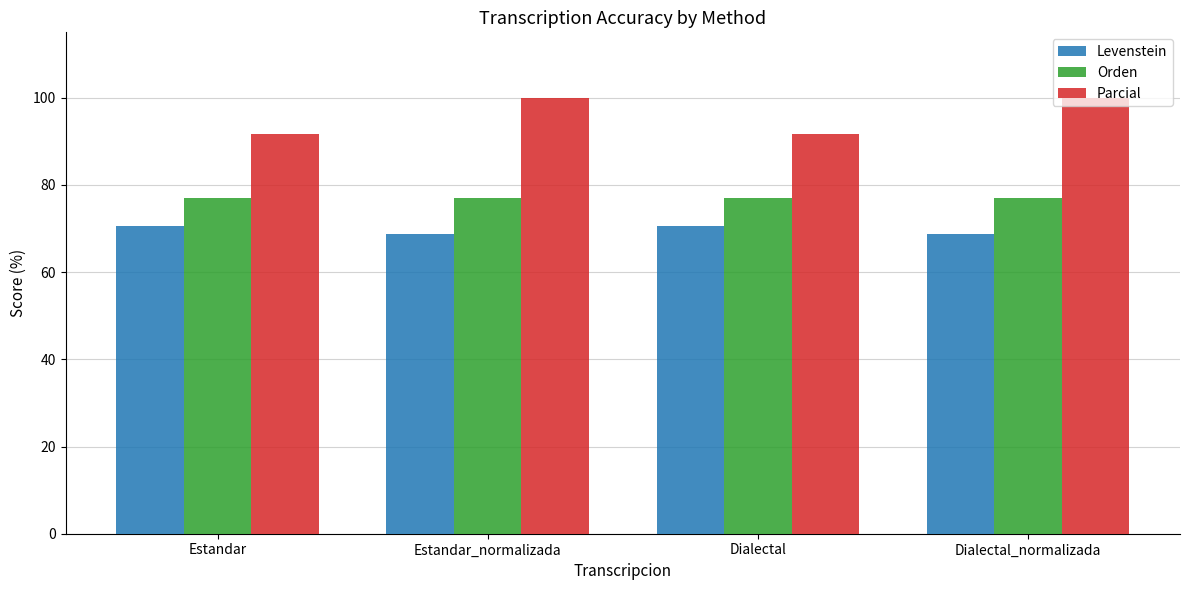

What is the difference between the highest and lowest values at Dialectal?

21.1